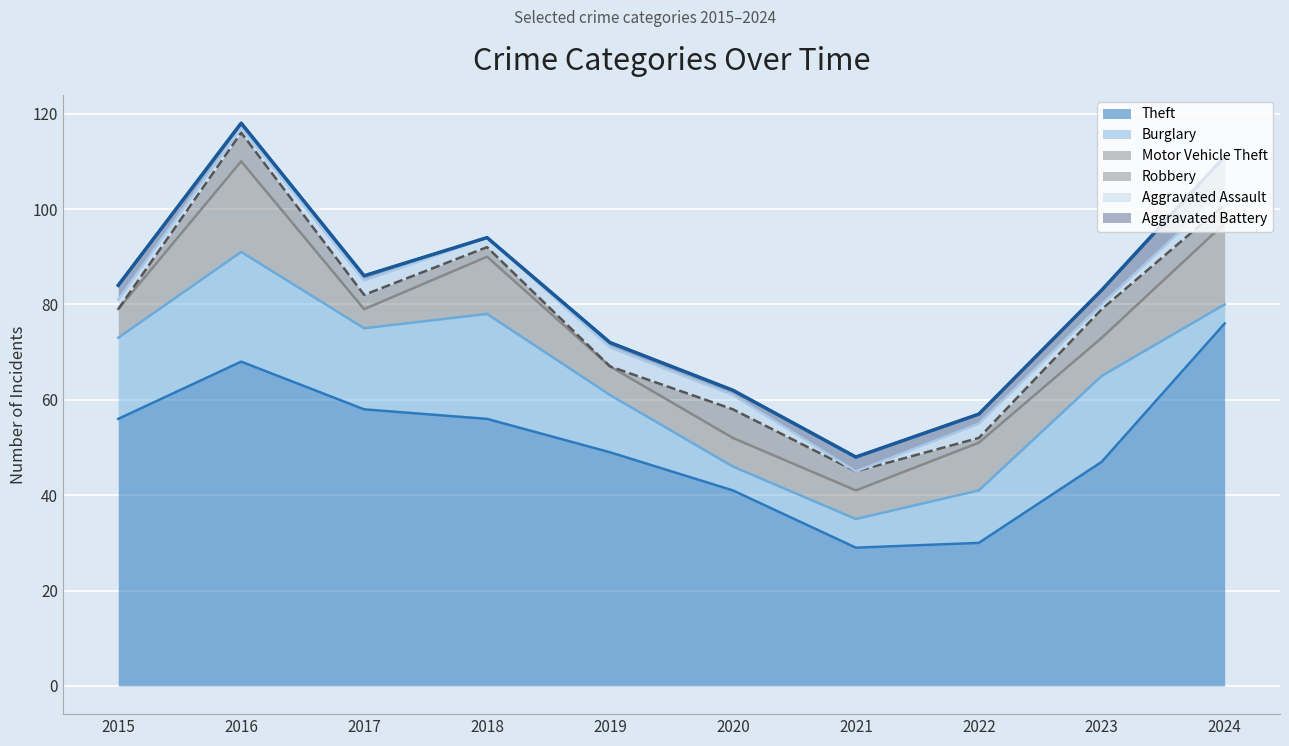

What is the value of the Motor Vehicle Theft point at the 1st from the left?

6